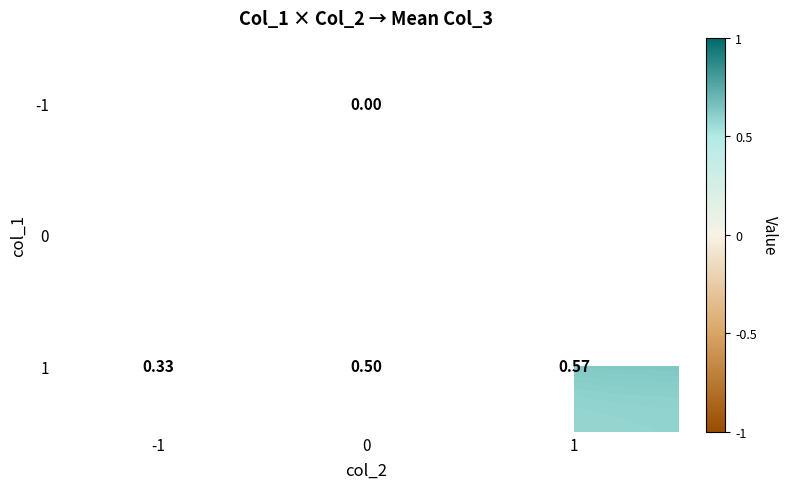

Is the value of 0 at 0 greater than the value of 1 at 1?

Yes